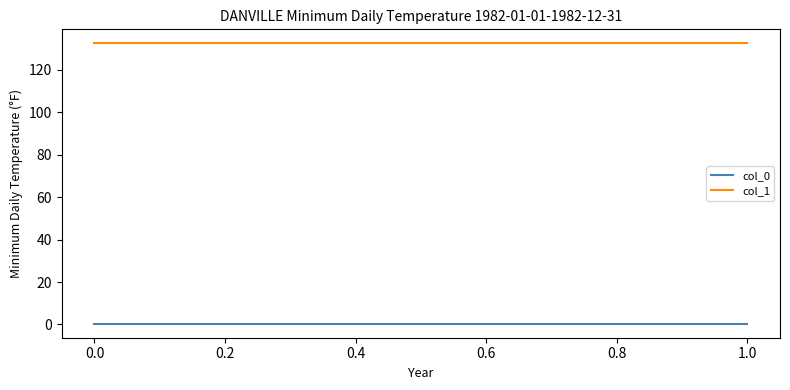

How many lines are shown in the chart?

2